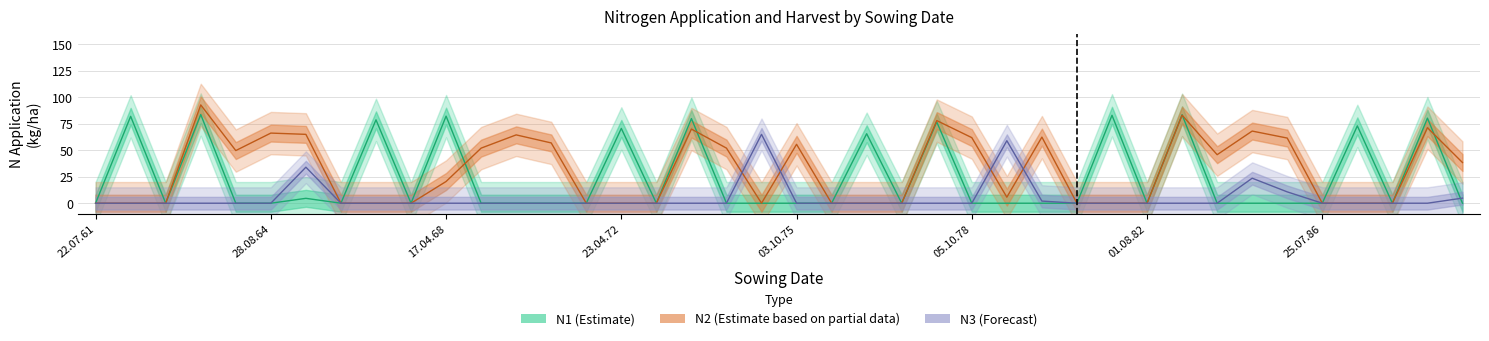

Is it true that N3 equals -39.0 at 17.04.68?

False